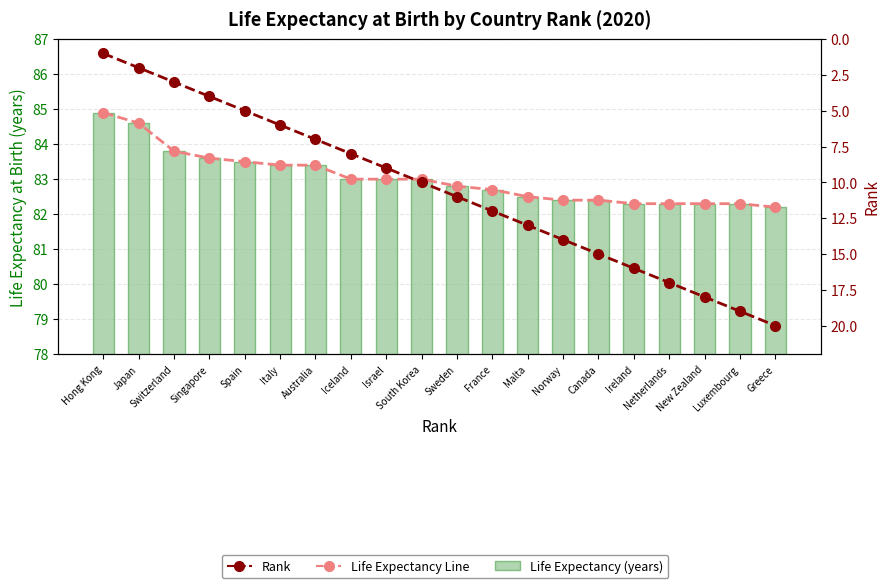

What is the label of the 2nd bar from the right?

Luxembourg